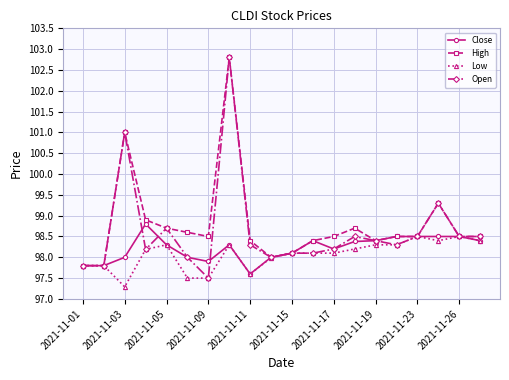

What is the minimum value shown in the chart?

97.3